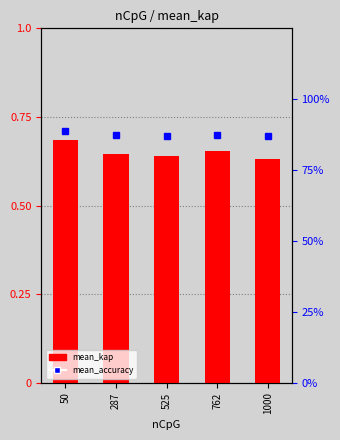

How many data points does each series have?

5